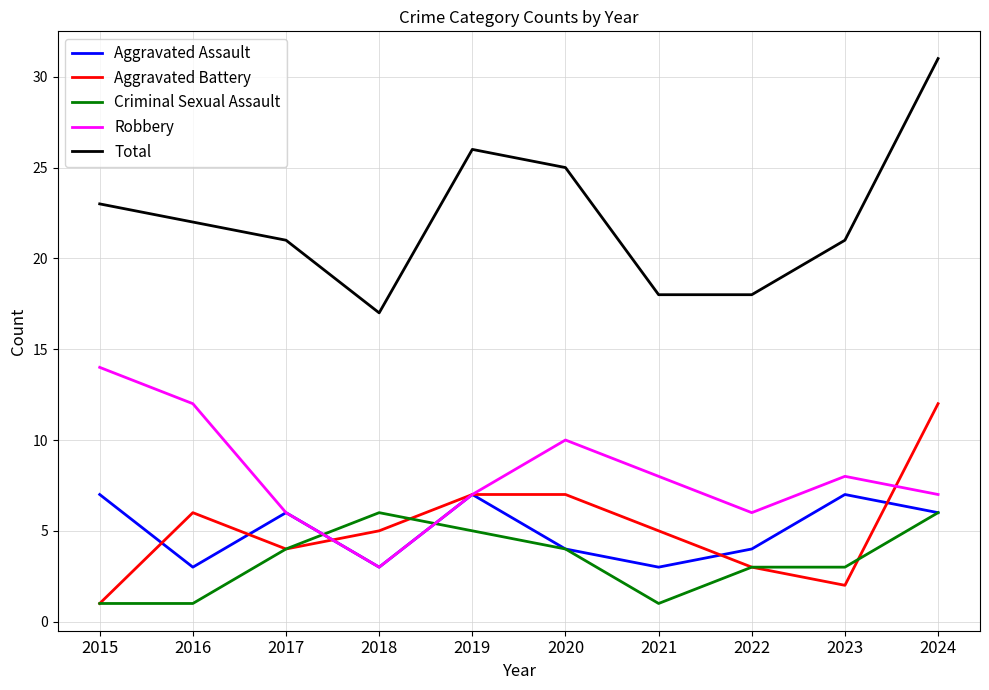

The value of Robbery at 2019 is 11. True or false?

False